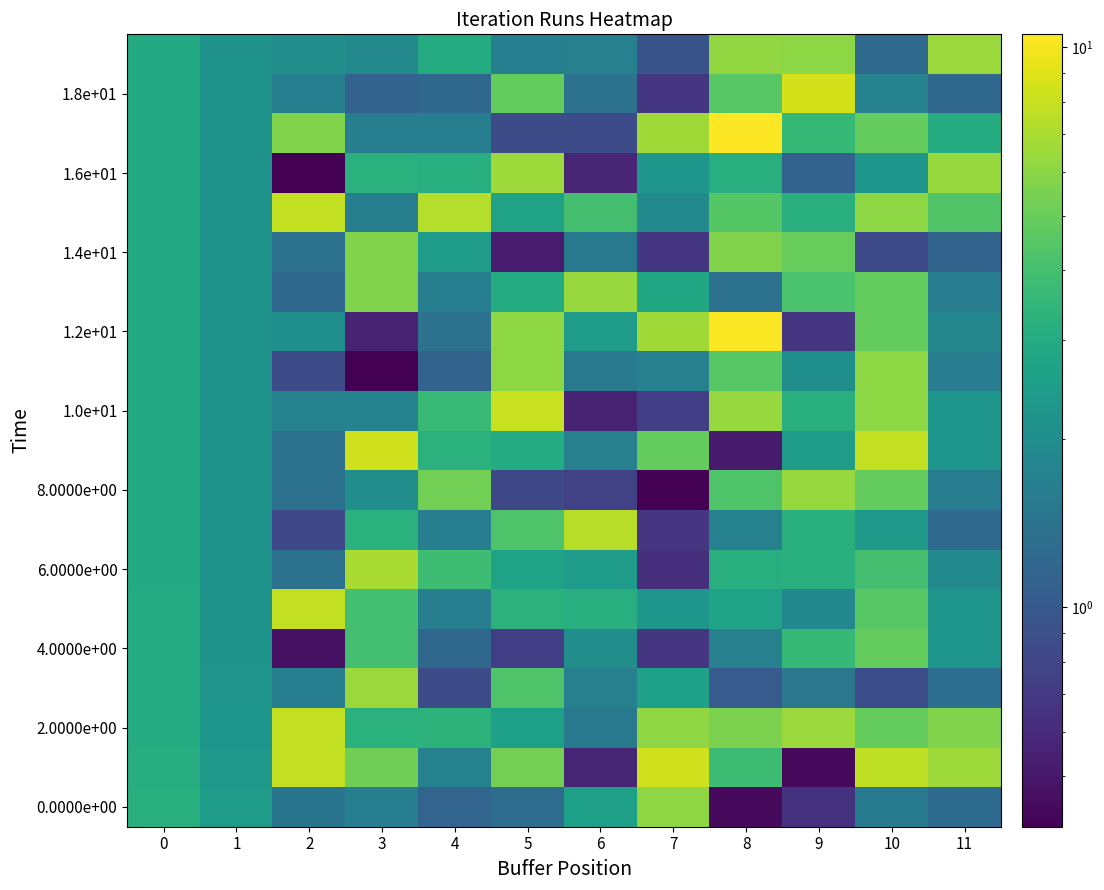

What is the total value across all series at 0?

59.9